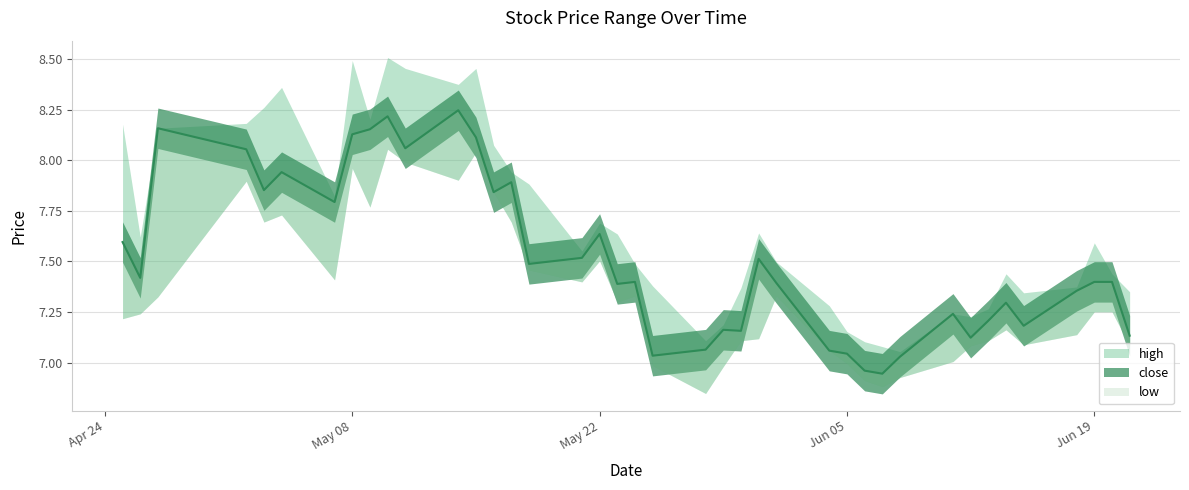

What is the difference between the maximum and minimum values in the low series?

1.2